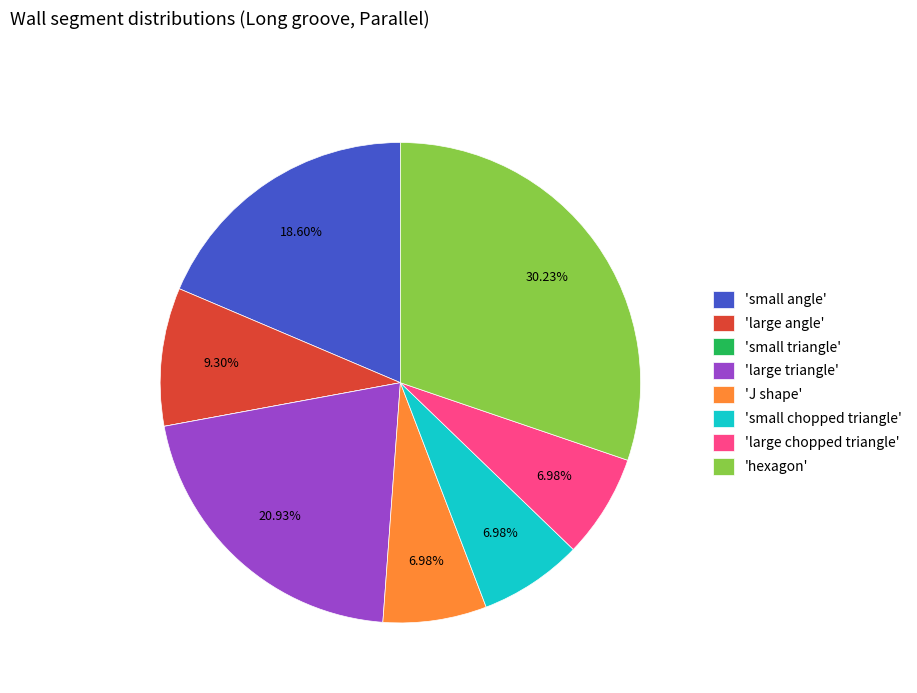

Is there a majority slice in this chart?

No